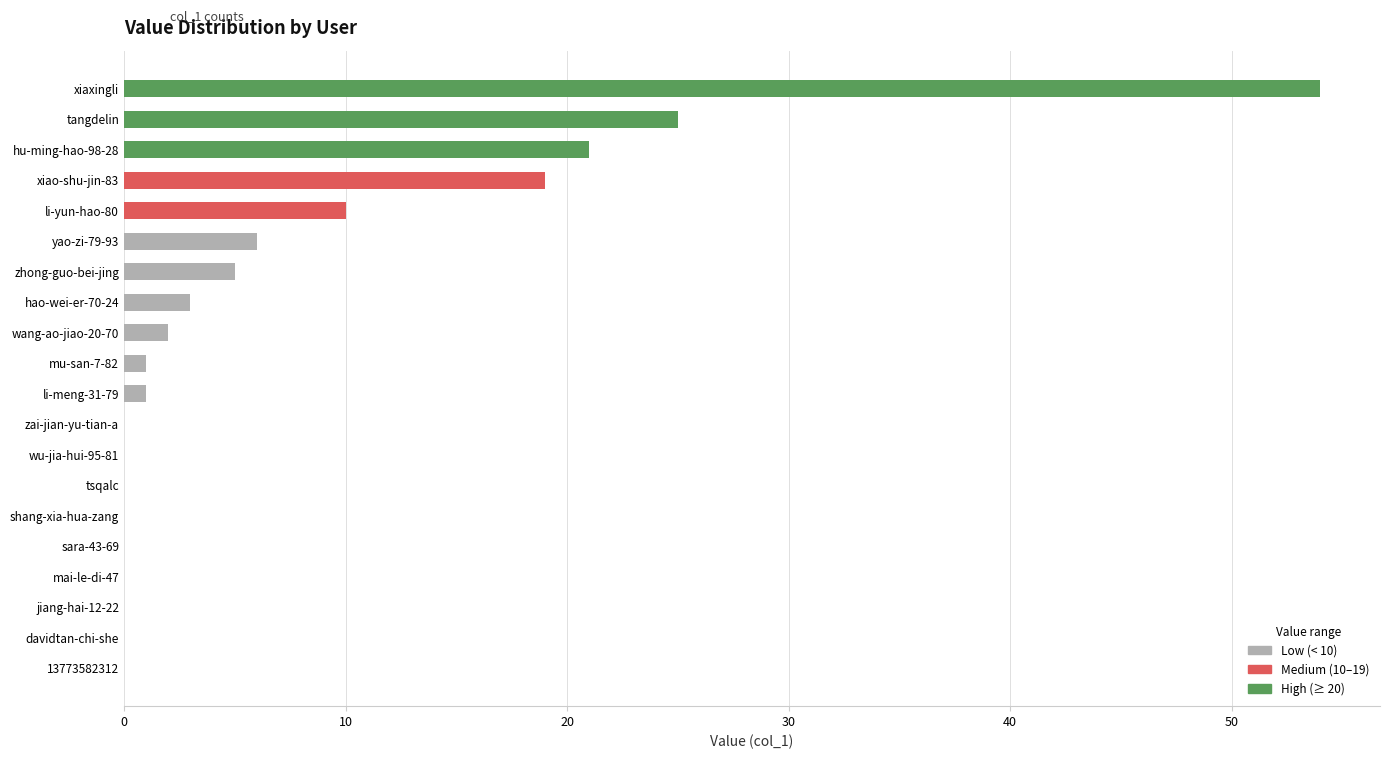

Reading bottom to top, list all the values displayed in this chart.

13773582312=0	davidtan-chi-she=0	jiang-hai-12-22=0	mai-le-di-47=0	sara-43-69=0	shang-xia-hua-zang=0	tsqalc=0	wu-jia-hui-95-81=0	zai-jian-yu-tian-a=0	li-meng-31-79=1	mu-san-7-82=1	wang-ao-jiao-20-70=2	hao-wei-er-70-24=3	zhong-guo-bei-jing=5	yao-zi-79-93=6	li-yun-hao-80=10	xiao-shu-jin-83=19	hu-ming-hao-98-28=21	tangdelin=25	xiaxingli=54